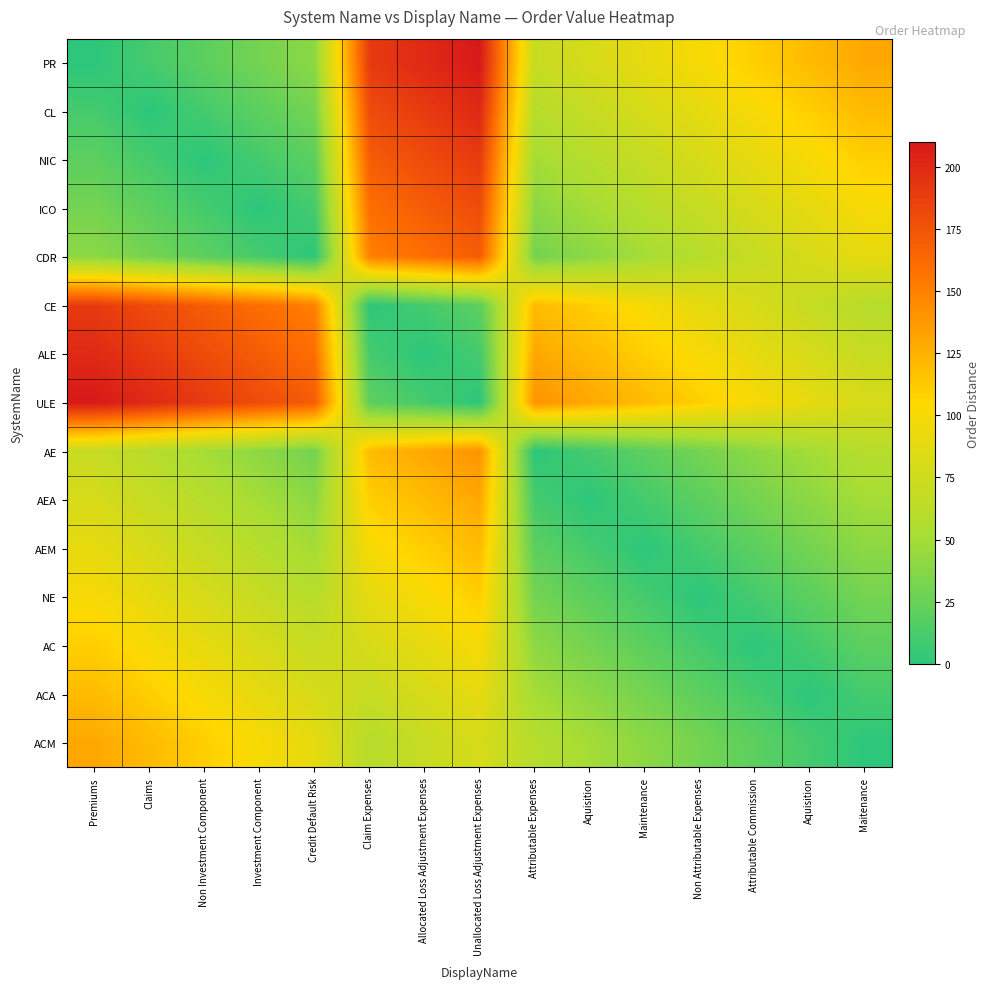

Rank the series at Attributable Expenses from lowest to highest value.

AE, AEA, AEM, CDR, NE, ICO, AC, NIC, ACA, CL, ACM, PR, CE, ALE, ULE